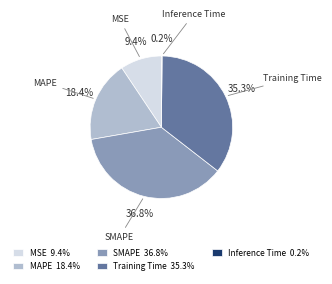

Is there any slice that represents more than half of the pie?

No